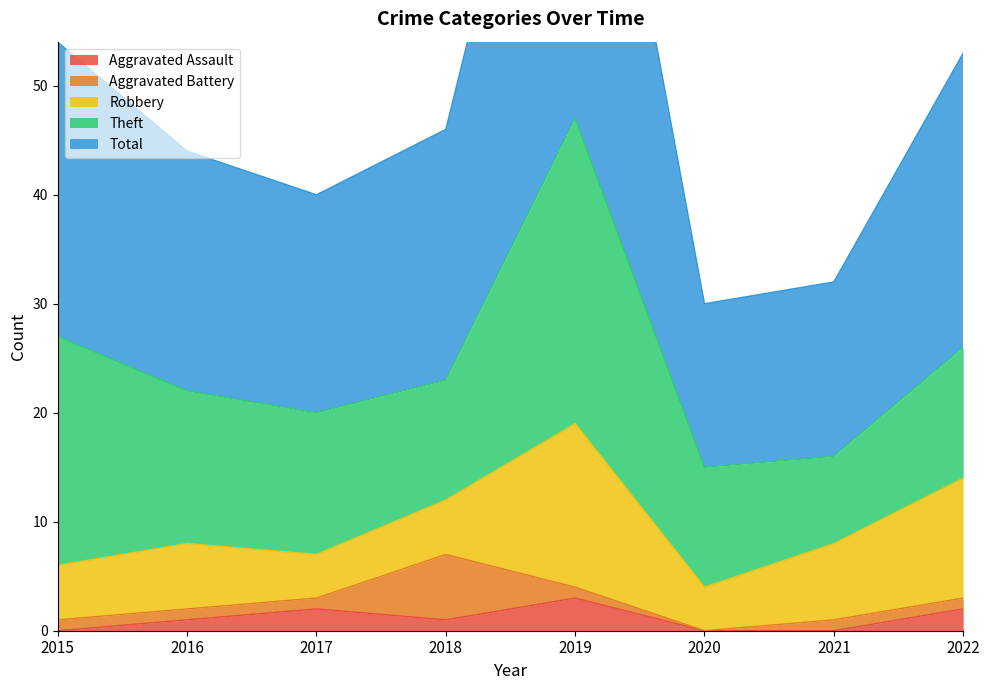

What is the difference between the highest and lowest values at 2021?

16